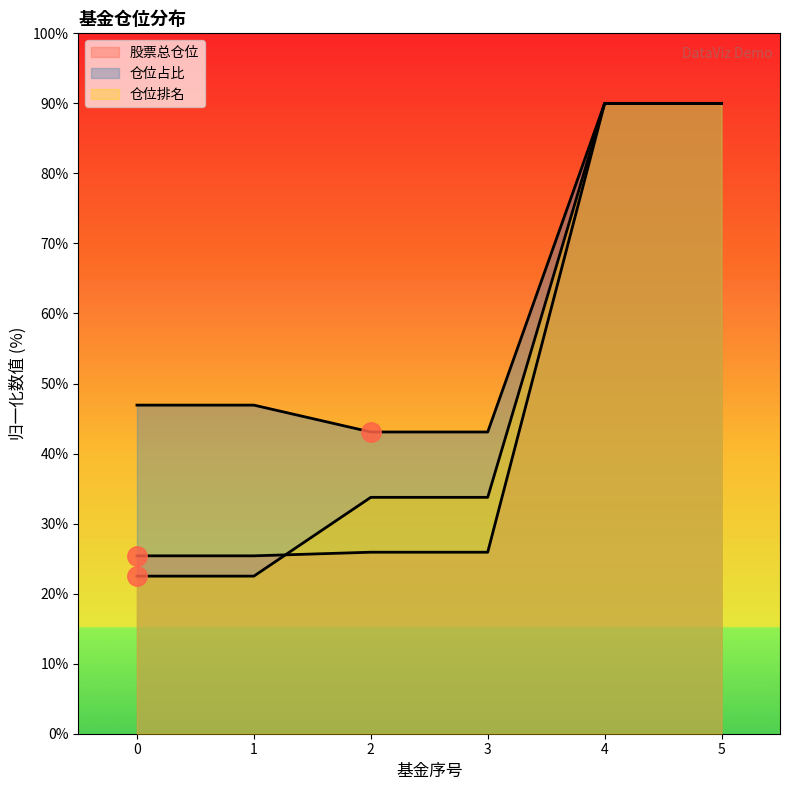

Which has a higher value, 4 or 5?

4